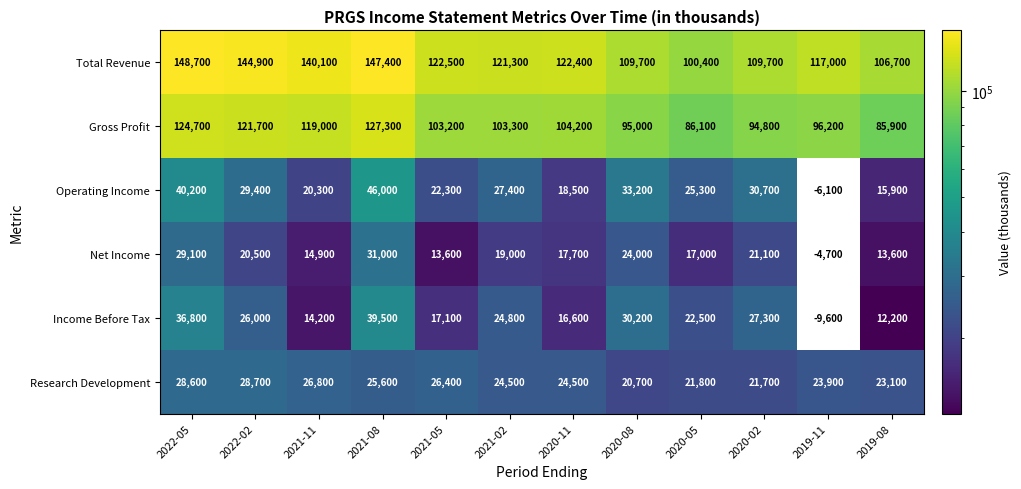

Between 2021-08 and 2020-02, which series saw the biggest shift?

Total Revenue